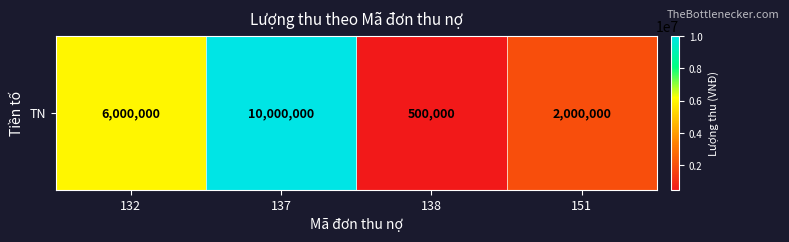

Is it true that the value at 137 is 16937159?

False